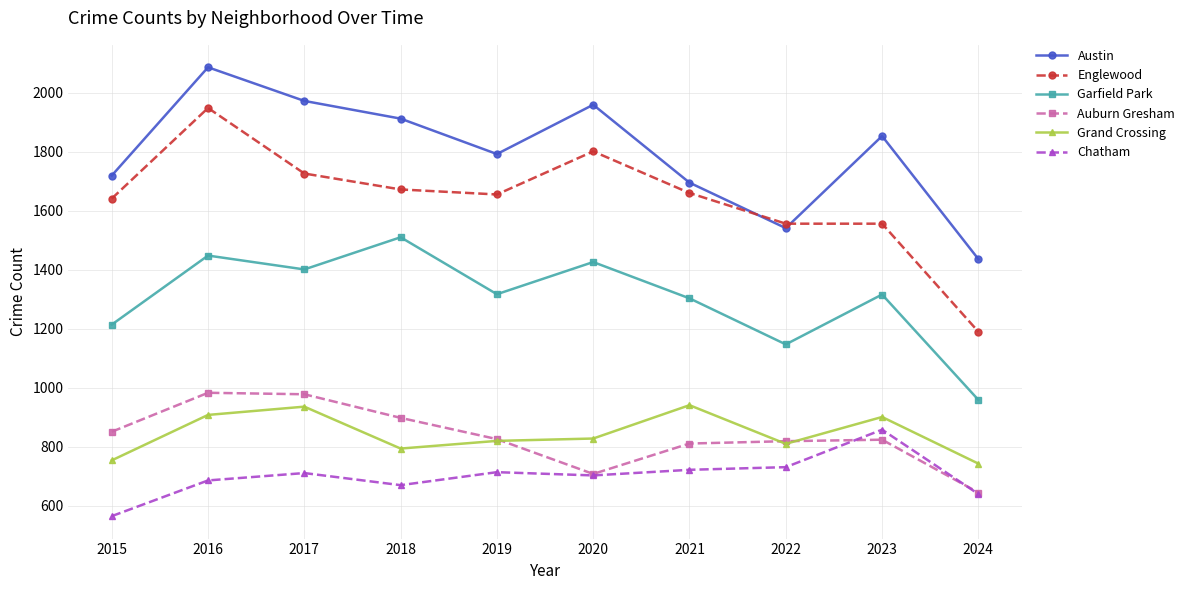

What is the total value across all series at 2017?

7724